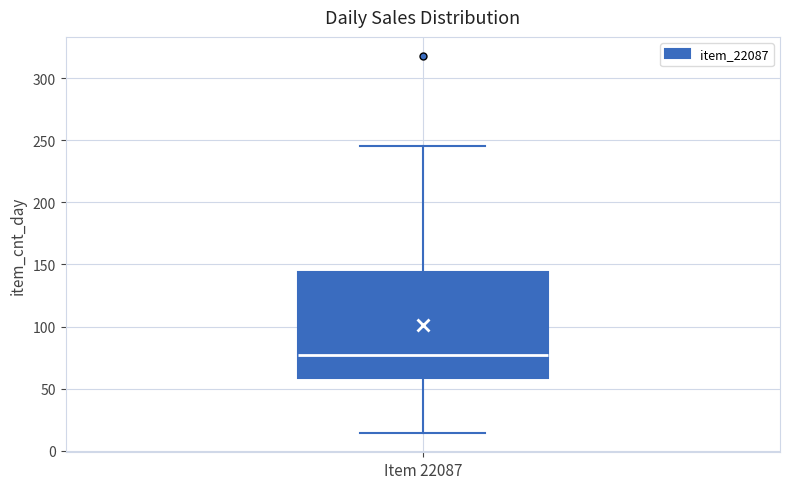

Transcribe this box plot: give where the median line is, the range the box spans, and where the two whiskers end, as read against the y-axis. The values are not printed on the chart, so give them approximately, as read against the axis.

median 80, box 60 to 145, whiskers 15 to 245